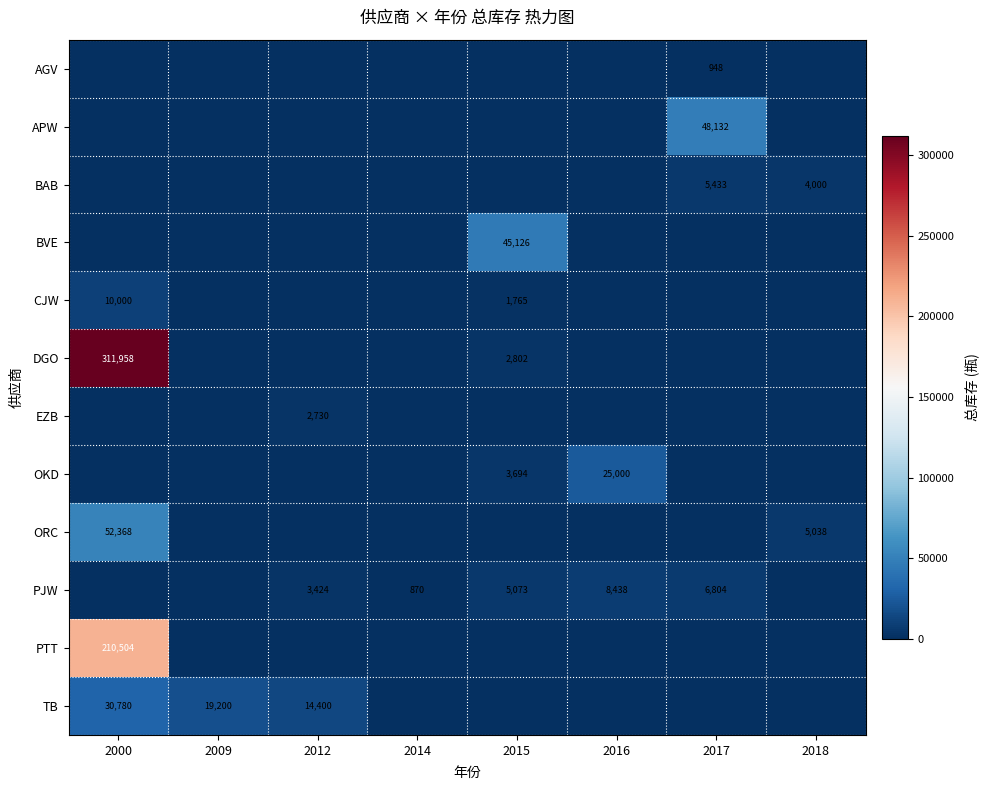

Count the number of categories in the chart.

8